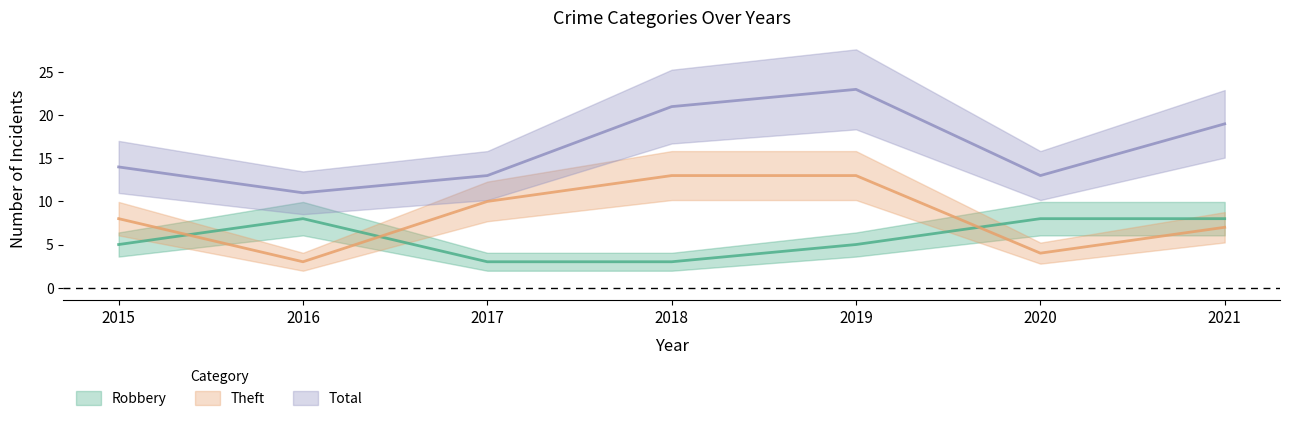

What is the difference between the highest and lowest values at 2020?

9